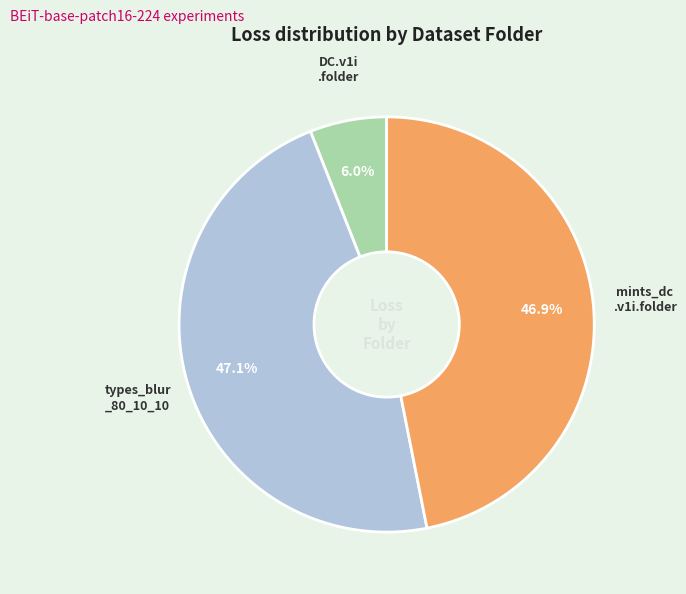

Is there any slice that represents more than half of the pie?

No